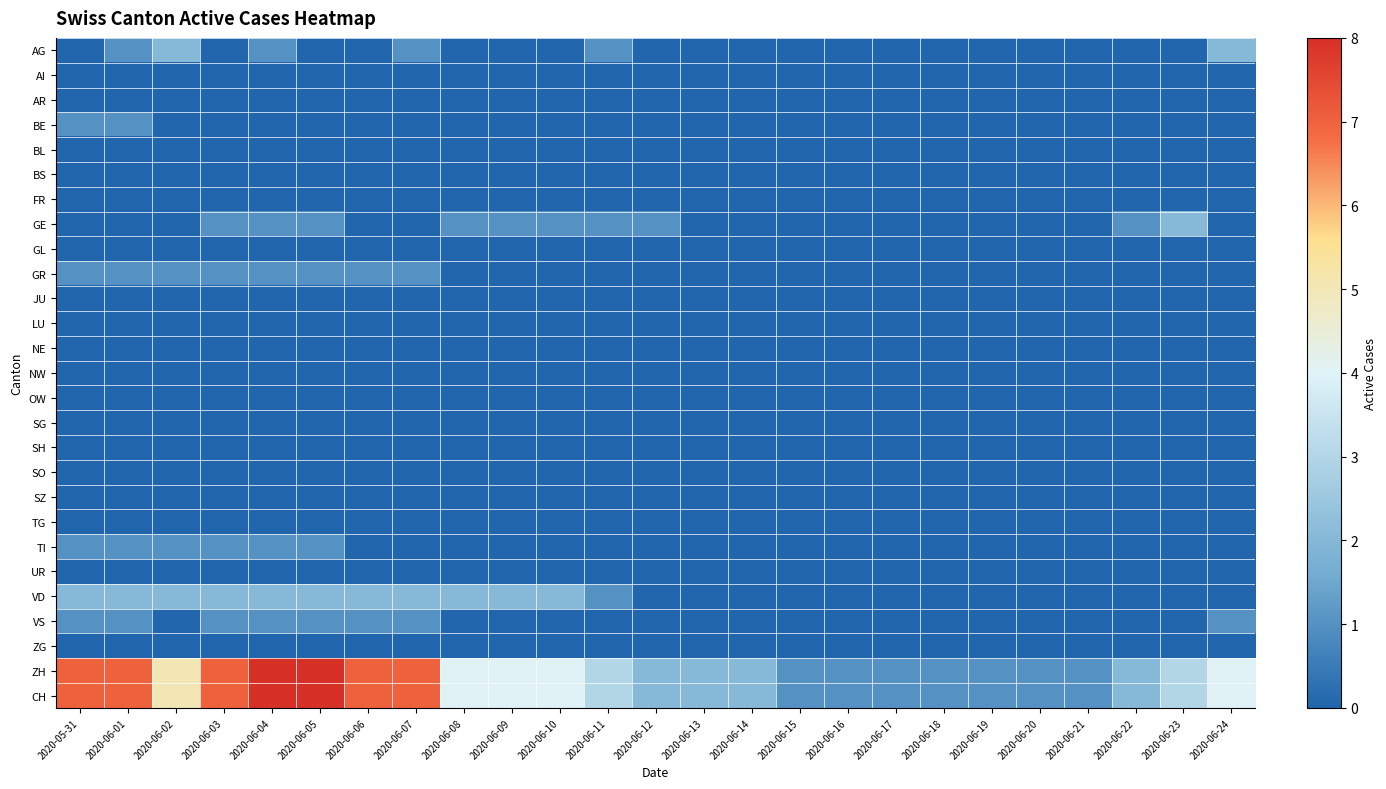

List the series in order of their peak value, lowest first.

AI, AR, BL, BS, FR, GL, JU, LU, NE, NW, OW, SG, SH, SO, SZ, TG, UR, ZG, BE, GR, TI, VS, AG, GE, VD, ZH, CH